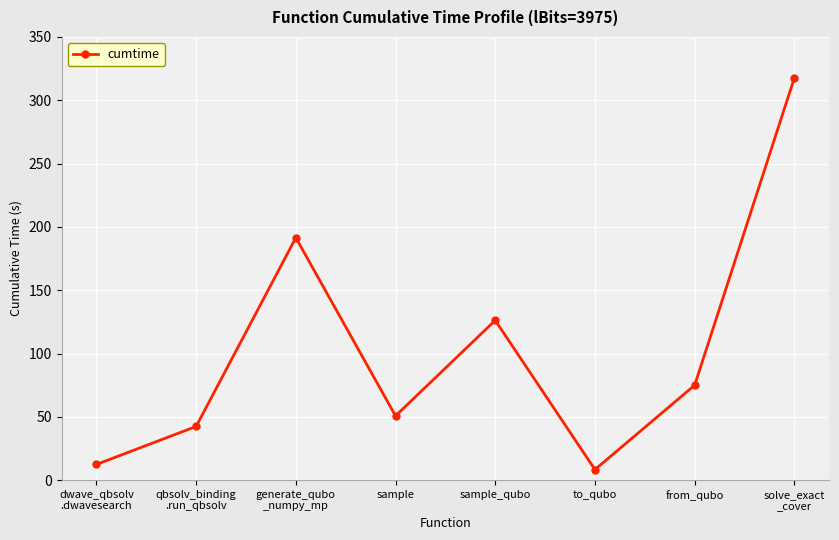

Reading left to right, transcribe all the data shown in this chart.

dwave_qbsolv
.dwavesearch=12.4	qbsolv_binding
.run_qbsolv=42.4	generate_qubo
_numpy_mp=191.4	sample=50.7	sample_qubo=126.2	to_qubo=8.3	from_qubo=74.9	solve_exact
_cover=317.6